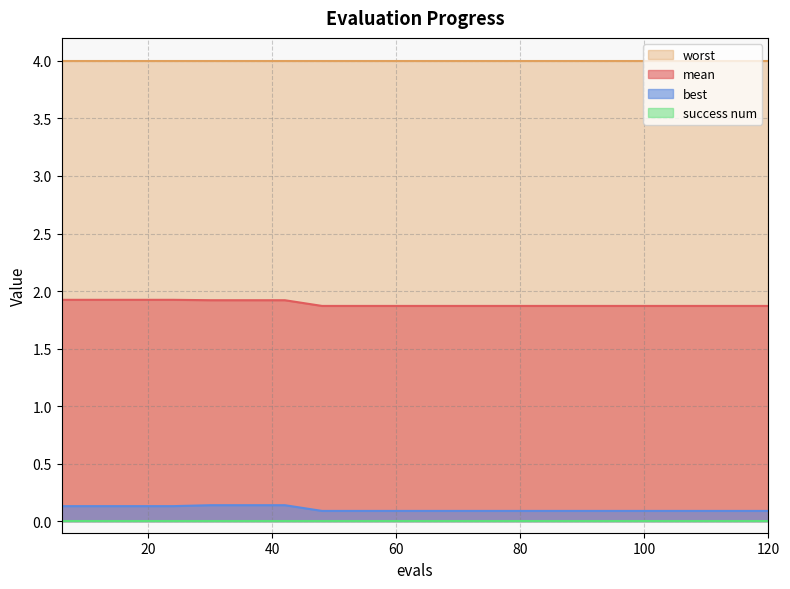

True or false: mean and best cross at least once.

False